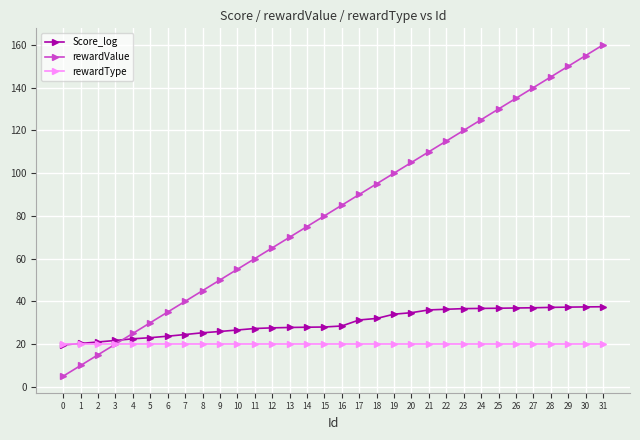

What is the minimum value shown in the chart?

5.0